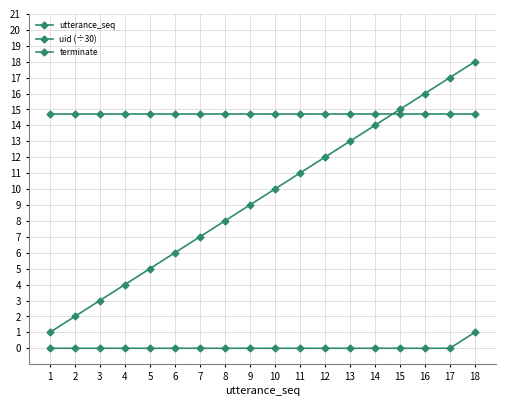

The value of terminate at 10 is -0.4. True or false?

False